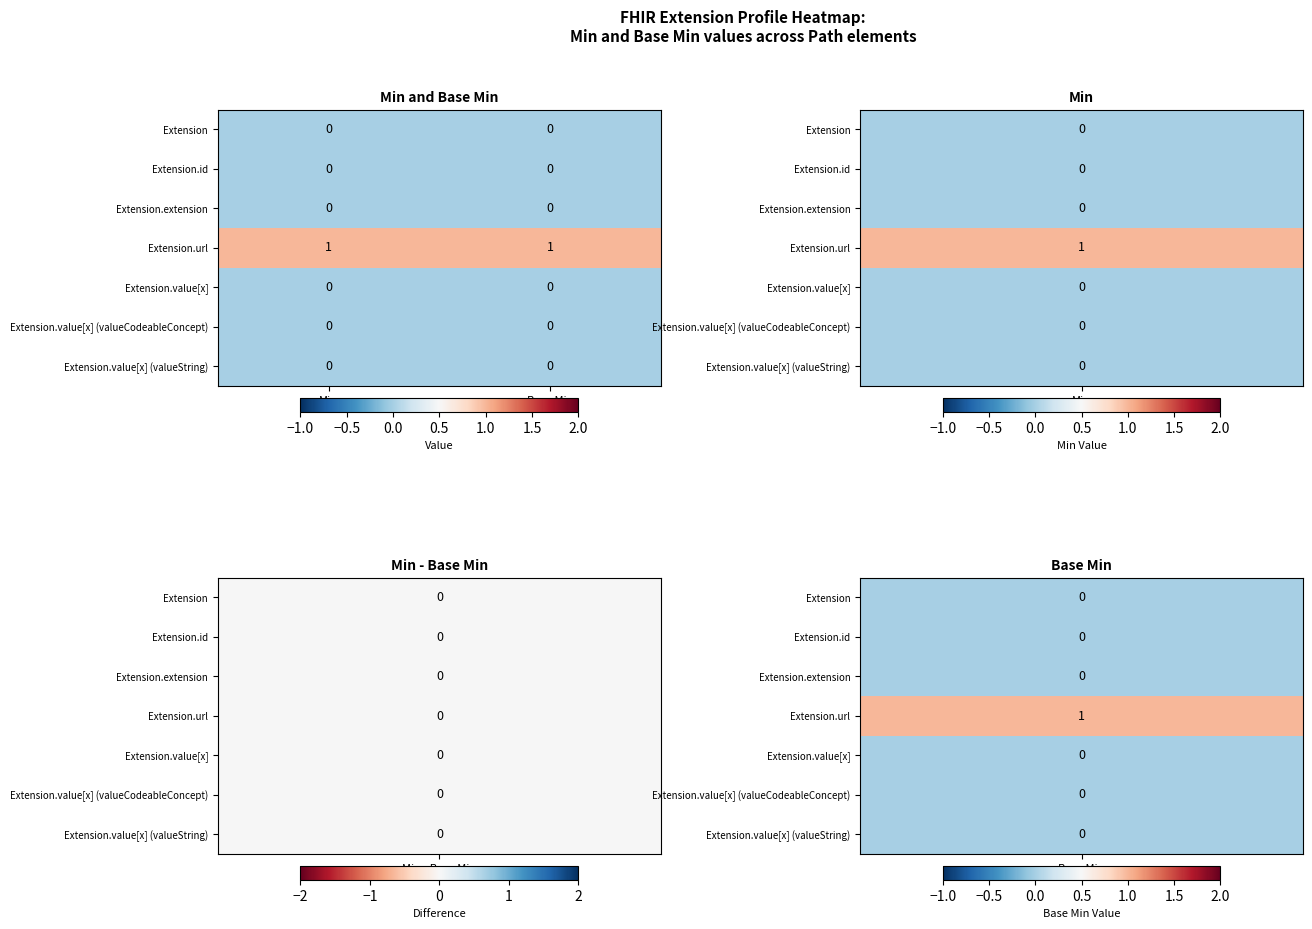

Which series has the largest total across all categories?

Extension.url